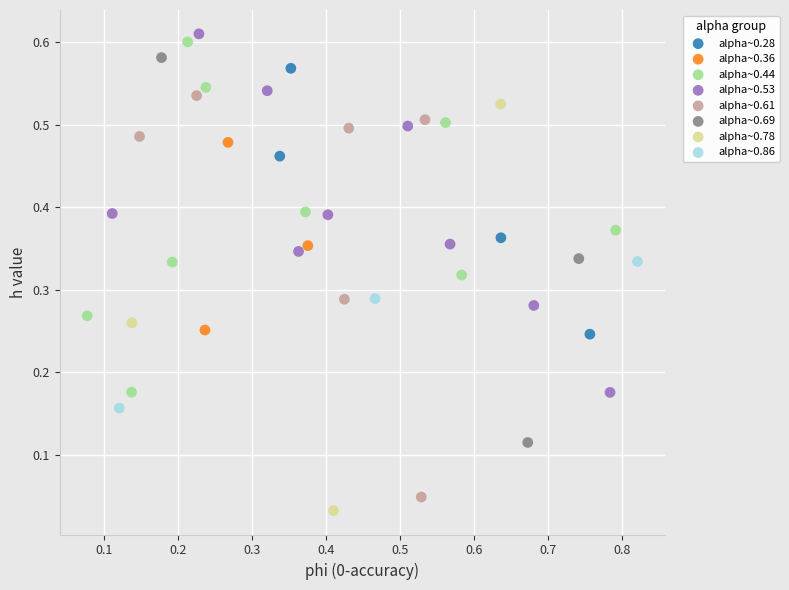

What are all the series names shown in the legend?

alpha~0.28, alpha~0.36, alpha~0.44, alpha~0.53, alpha~0.61, alpha~0.69, alpha~0.78, alpha~0.86